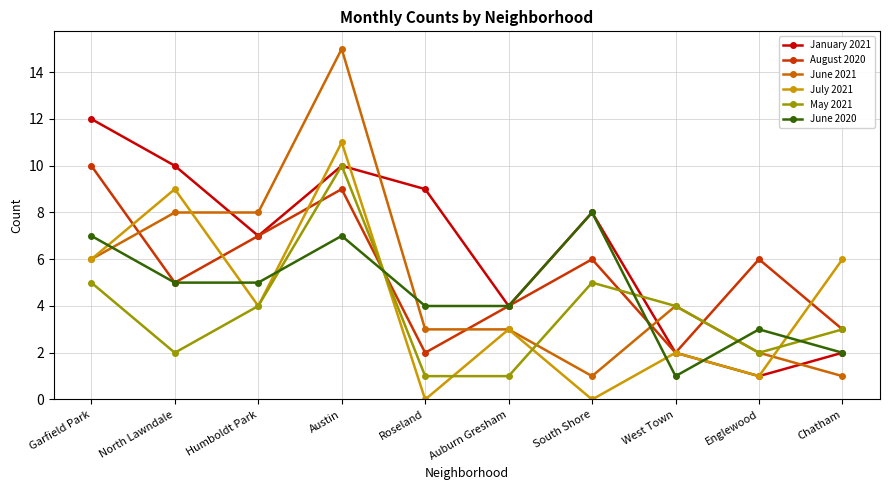

What is the spread (max minus min) of values at Humboldt Park?

4